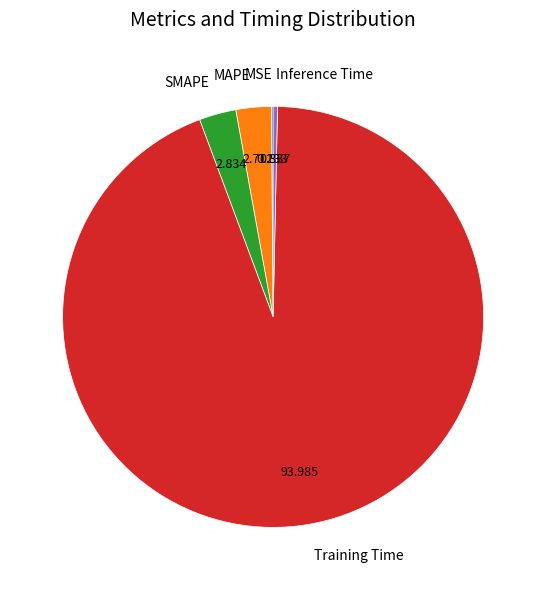

Is it true that Inference Time is 14% of the pie?

False